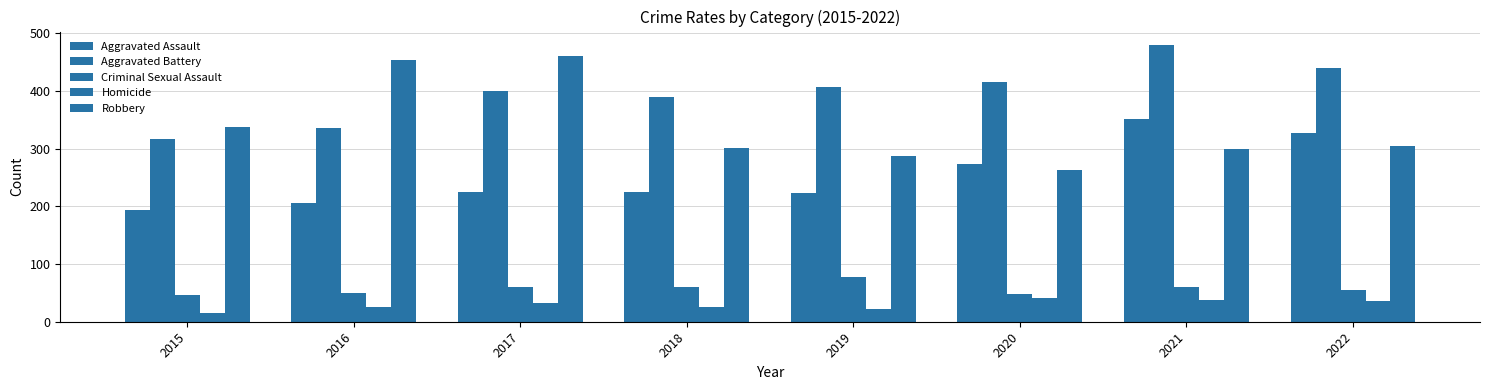

At which label is Aggravated Assault closest to 273?

2020